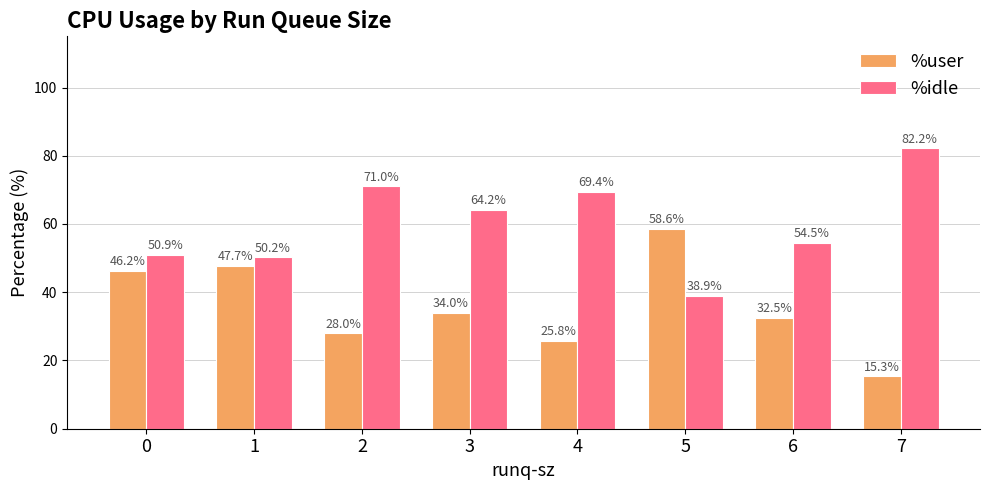

Which series has the largest total across all categories?

%idle